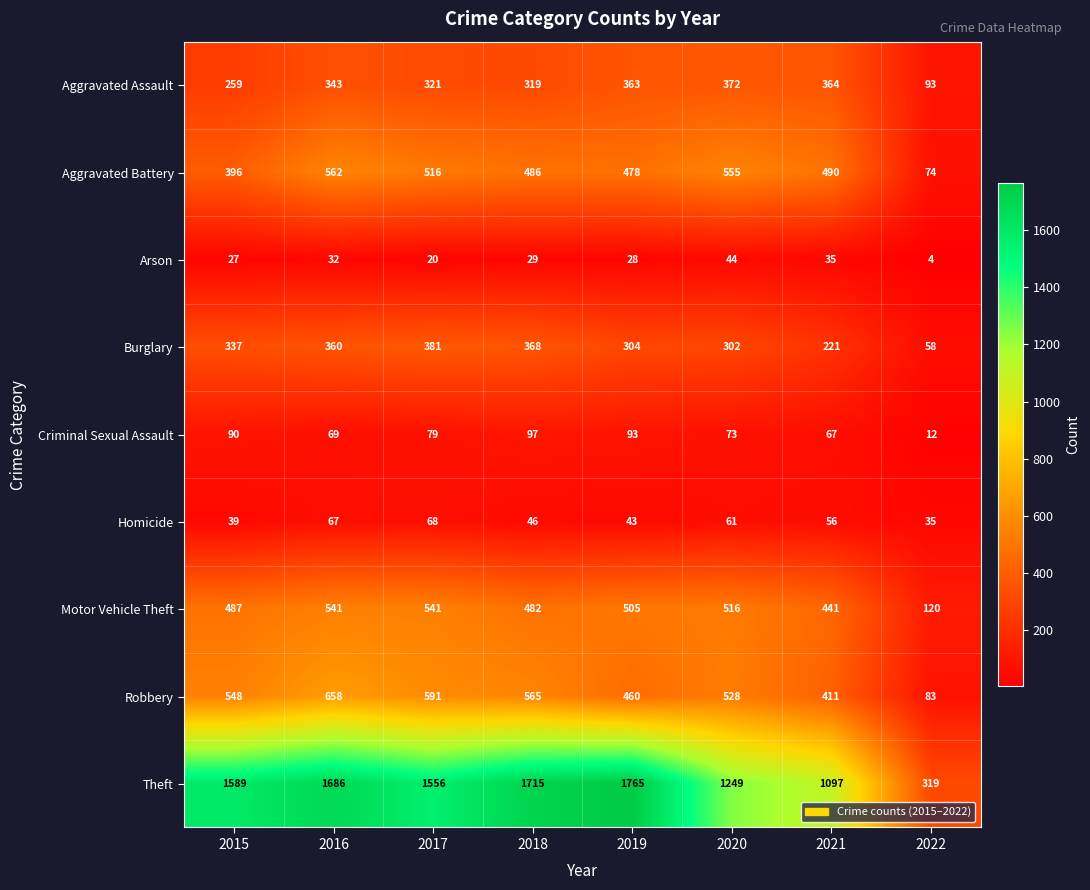

What is the difference between the maximum and second lowest values in the Criminal Sexual Assault series?

30